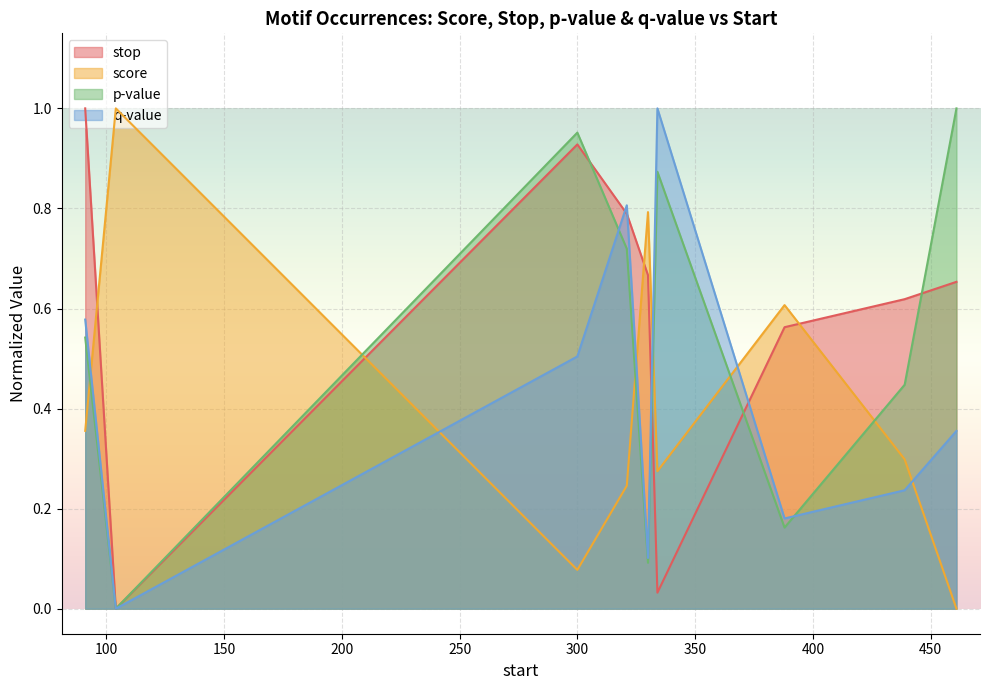

What is the difference between the highest and lowest values at 104?

1.0